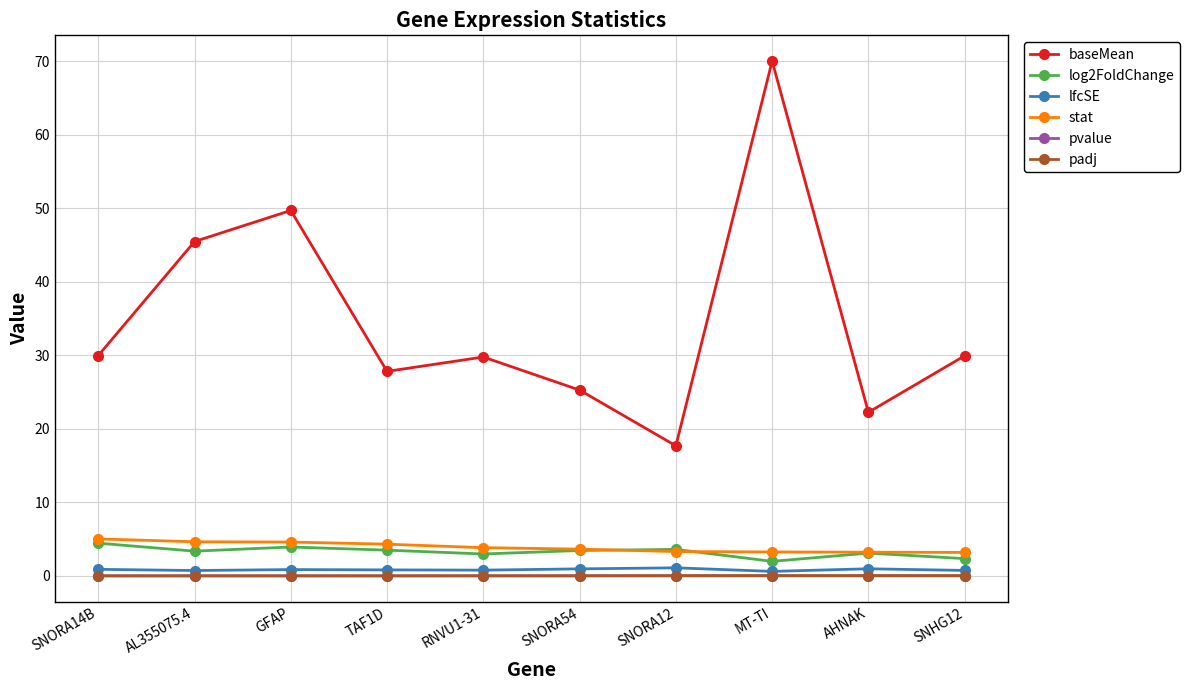

Between SNORA54 and MT-TI, which series saw the biggest shift?

baseMean